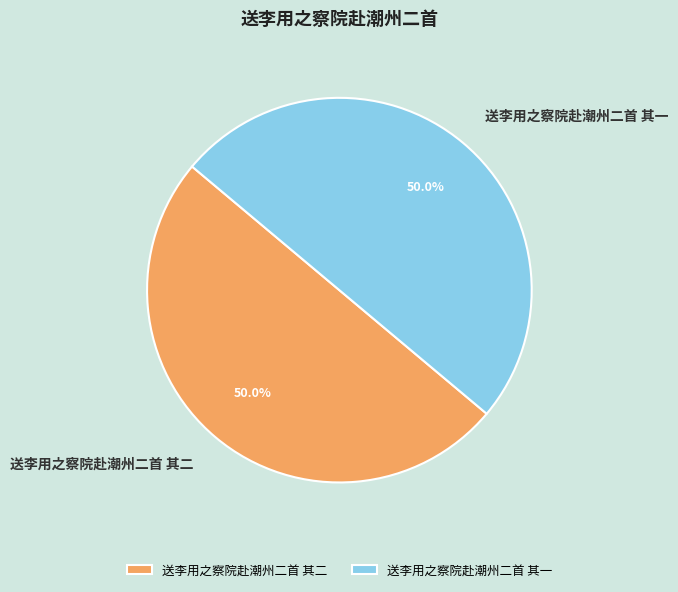

How many slices are in this pie chart?

2